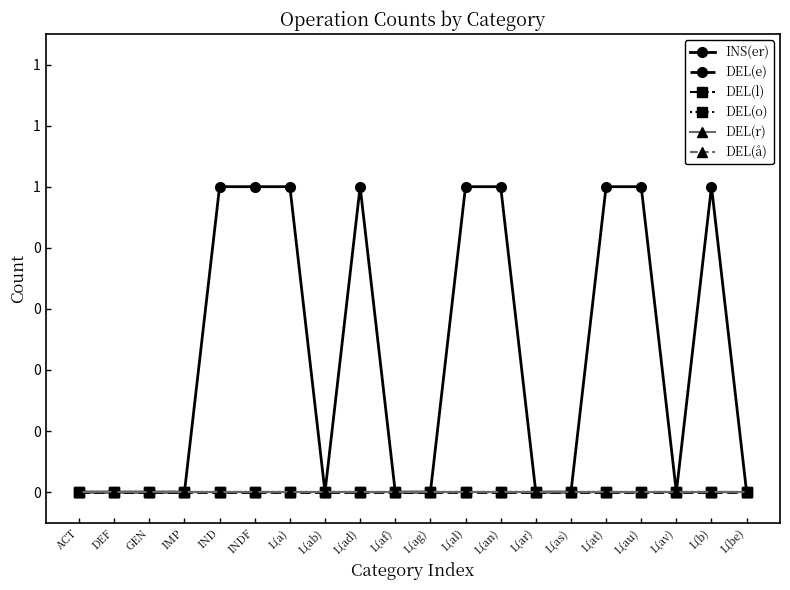

Is this an area chart (filled region under the line)?

No